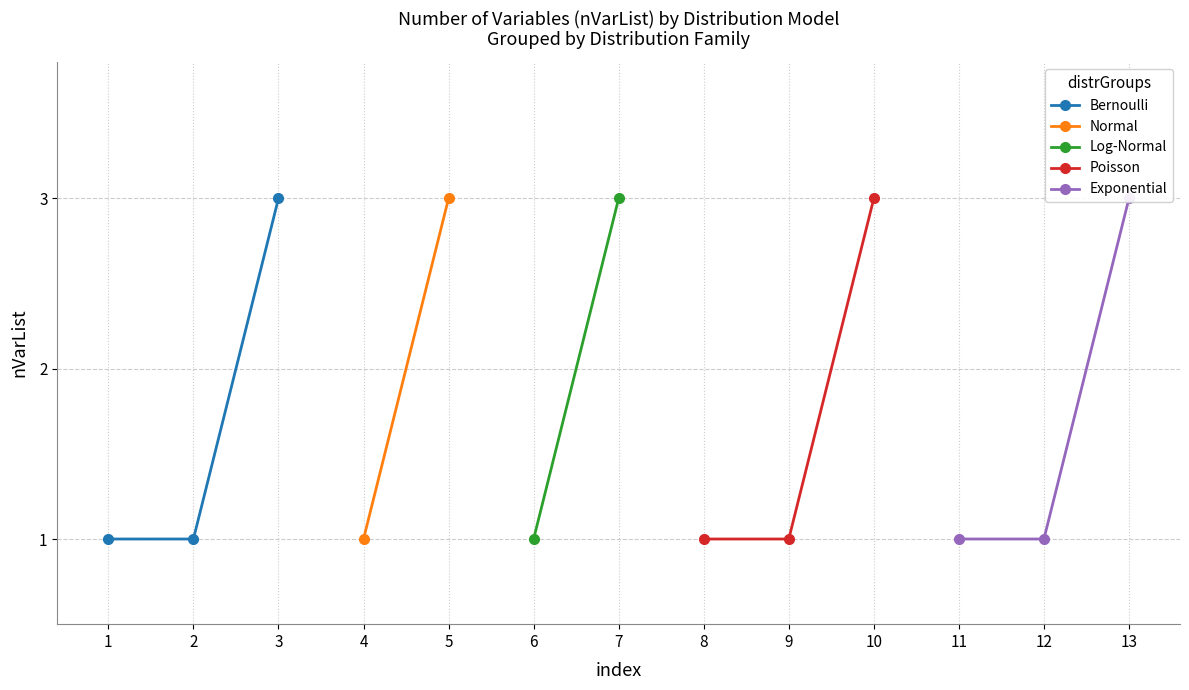

Reading left to right, extract all data points from this chart.

1=1	2=1	3=3	4=1	5=3	6=1	7=3	8=1	9=1	10=3	11=1	12=1	13=3